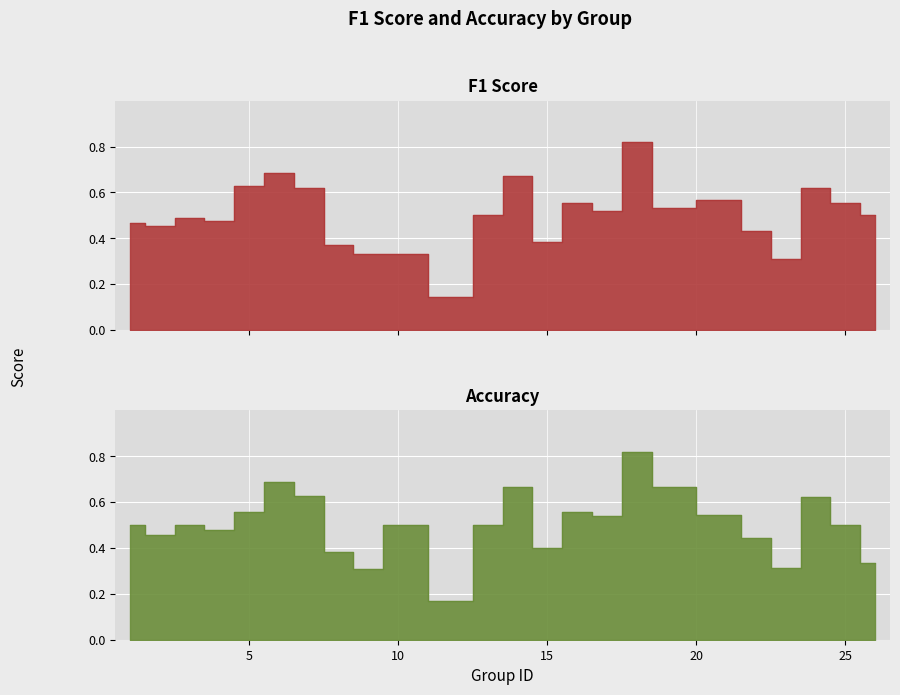

True or false: f1 and accuracy intersect in this chart.

True